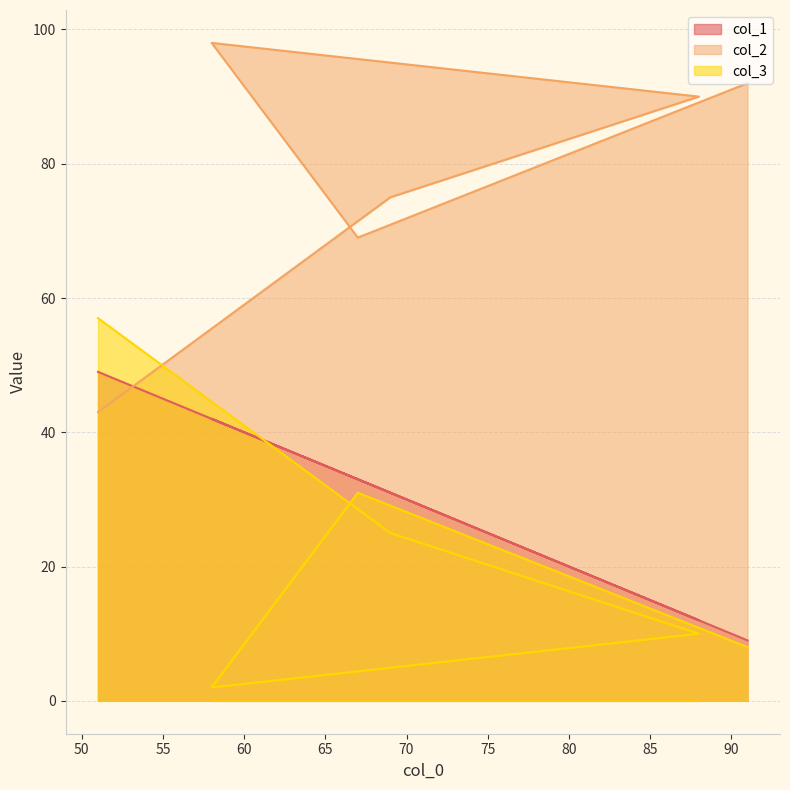

At how many categories does at least one series exceed 5?

6